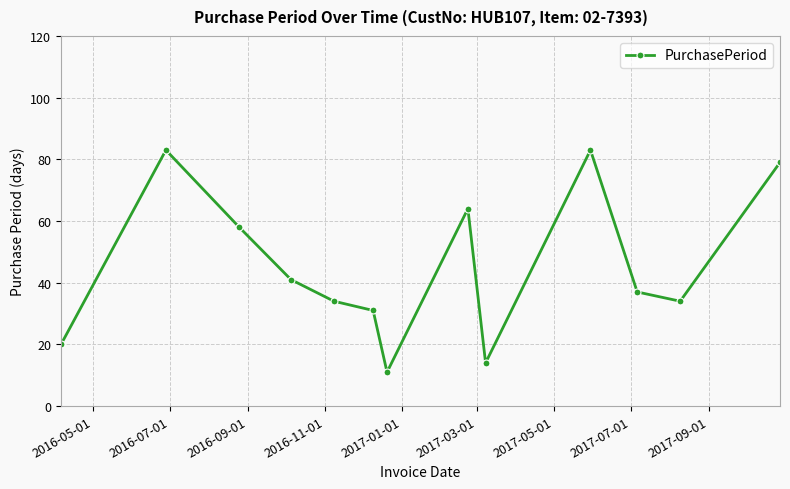

What is the minimum value shown in the chart?

11